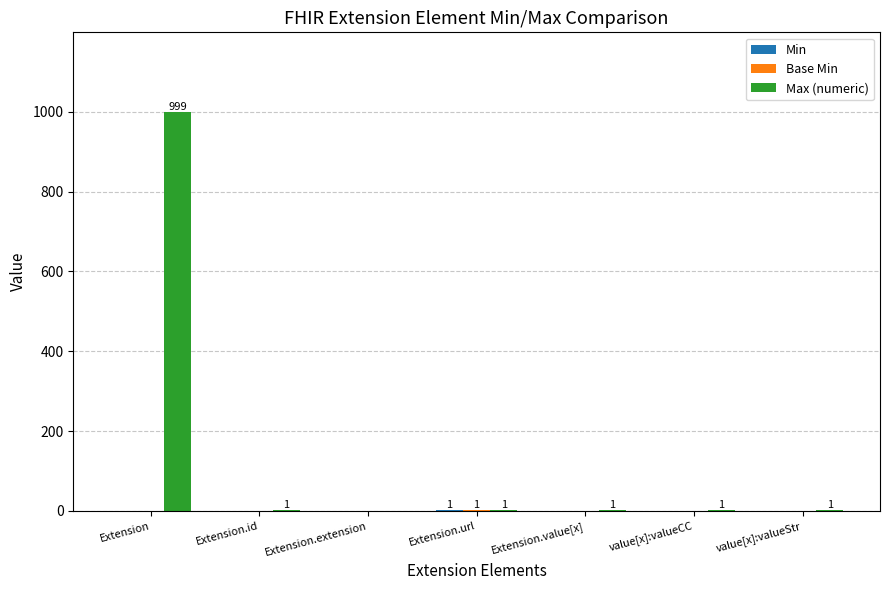

Are the bars grouped side by side (vs. stacked)?

Yes